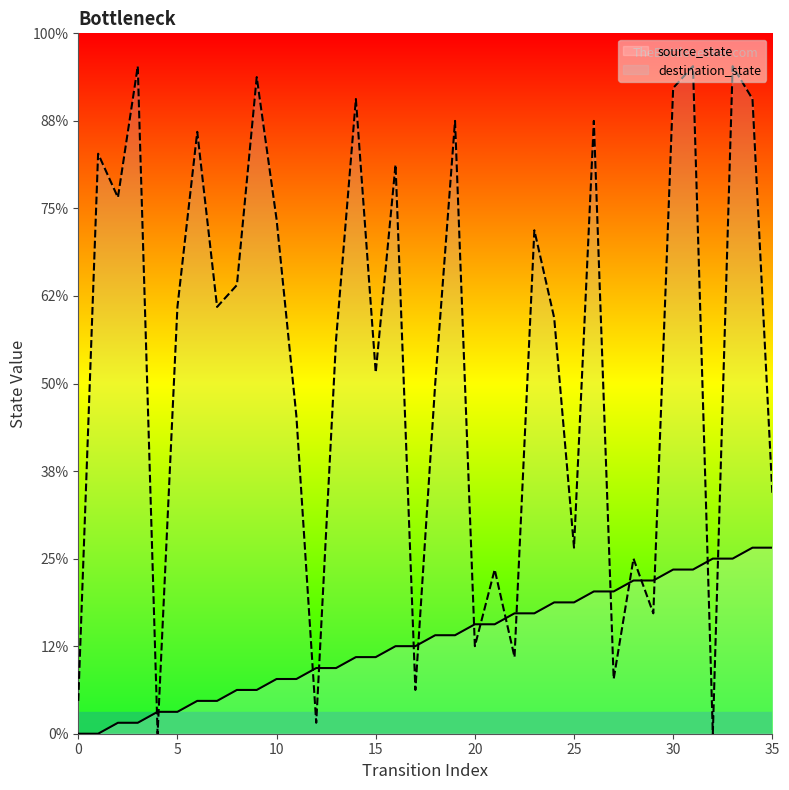

How many distinct data groups are displayed?

2